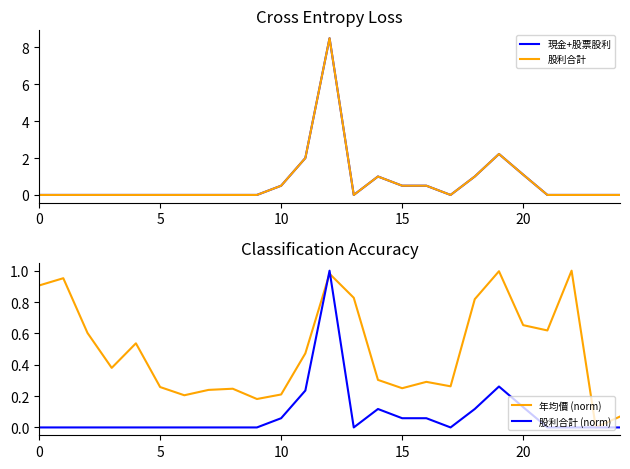

Does the chart have visible grid lines?

No